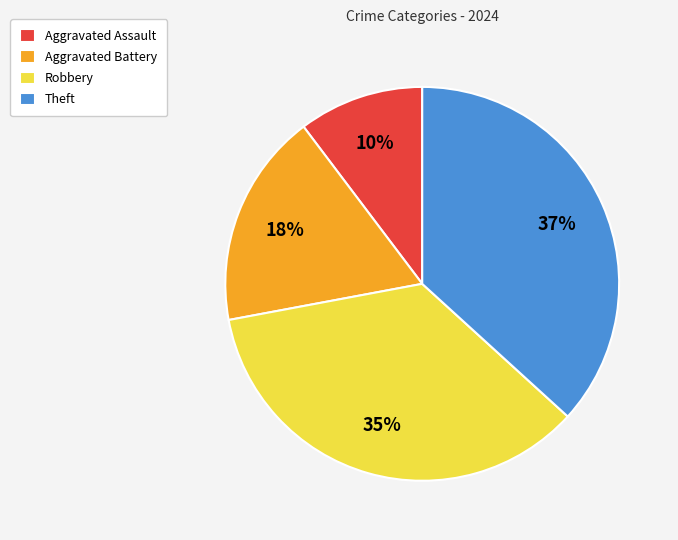

Combined, do Aggravated Assault and Robbery account for over 50%?

No